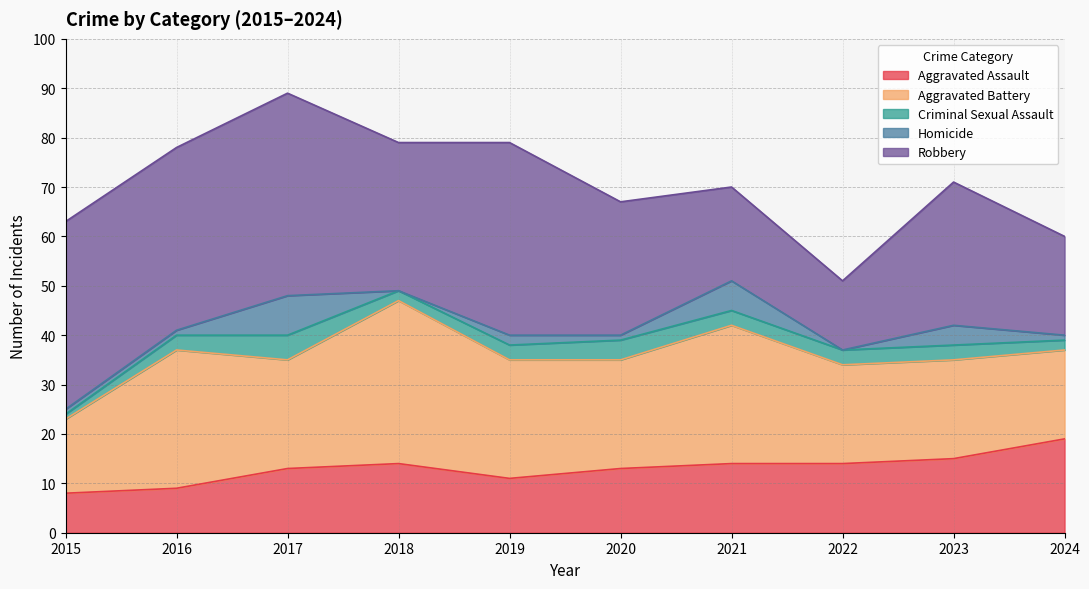

At which category is the sum across all series the highest?

2017